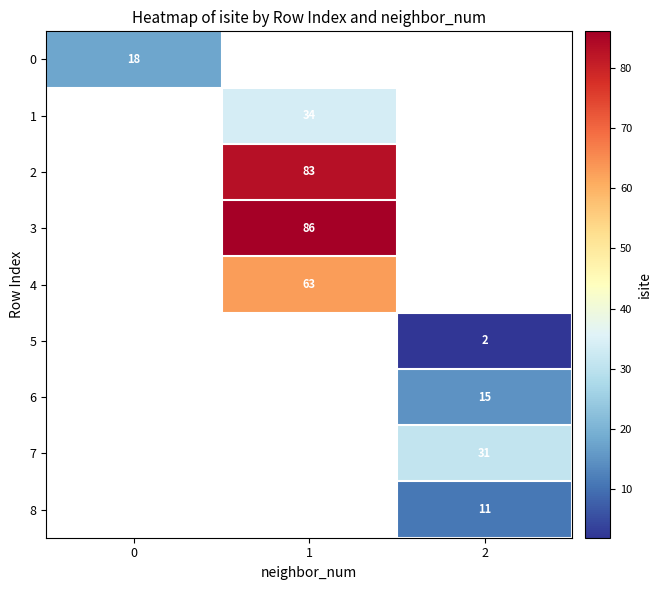

How many data points does each series have?

3